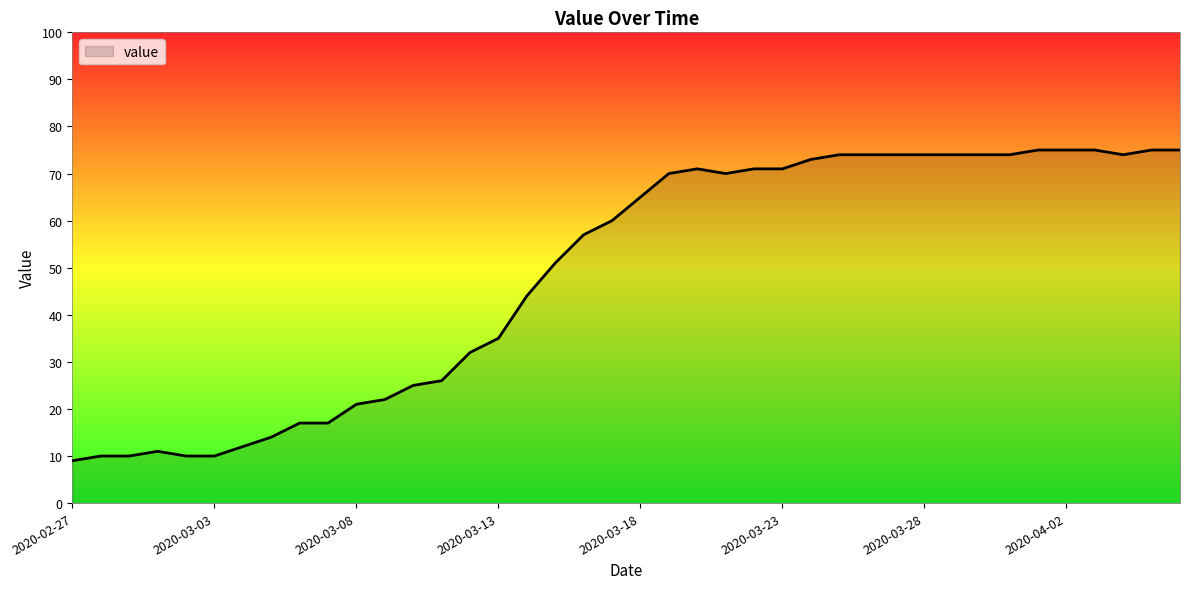

What is the greatest value displayed?

75